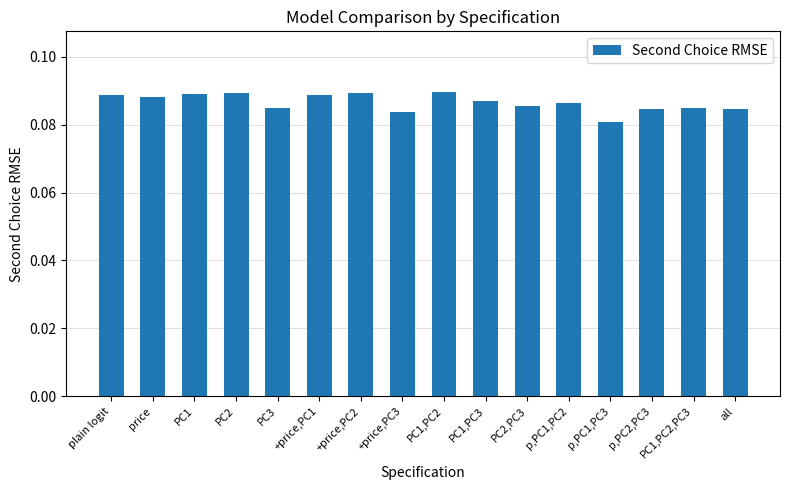

Which category has the lowest value across all series?

p,PC1,PC3